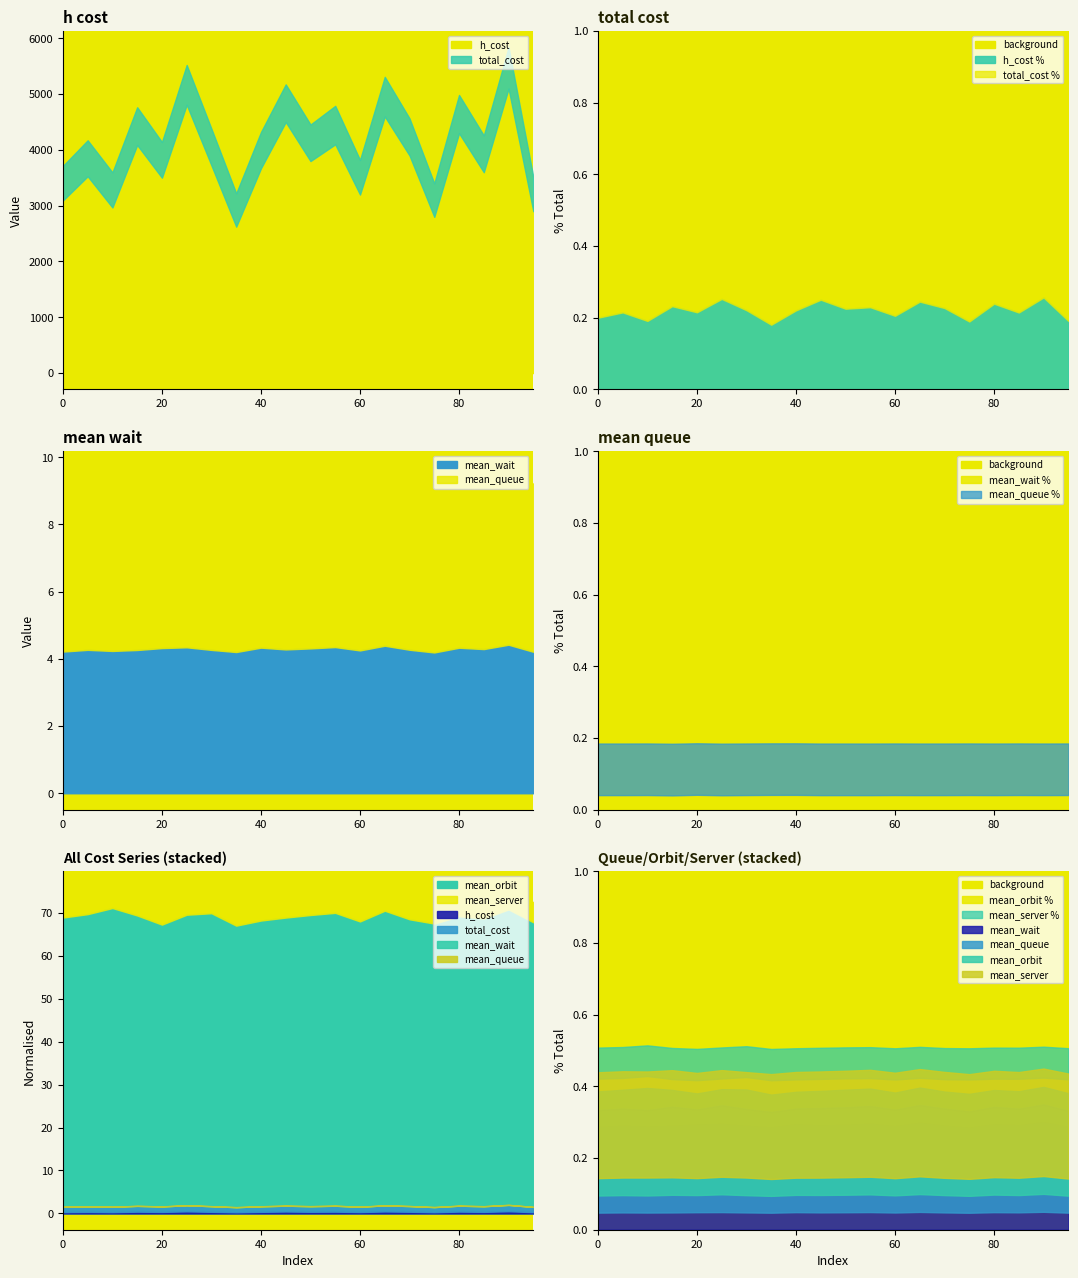

At which category does the chart reach its peak across all series?

90